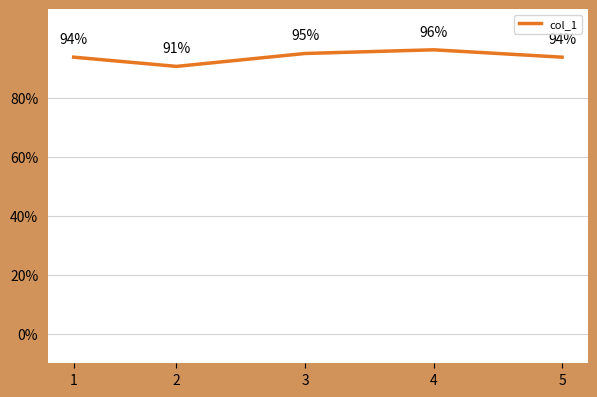

Is this an area chart (filled region under the line)?

No